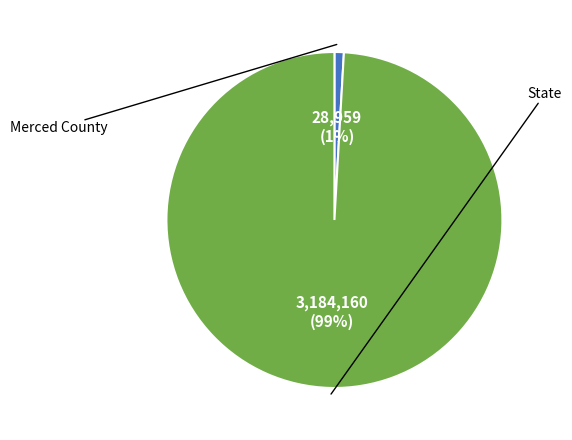

True or false: State accounts for 99% of the total.

True